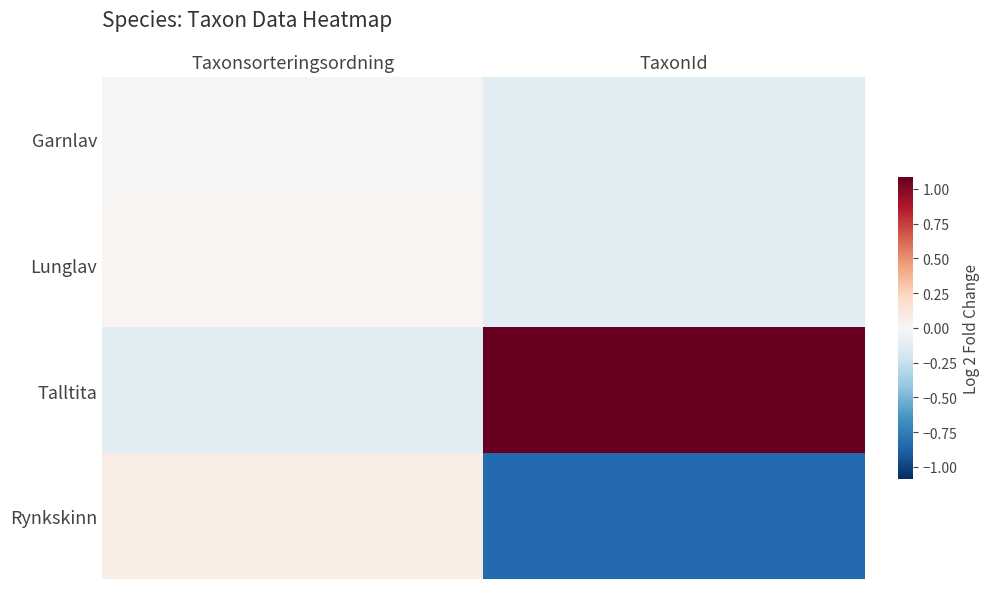

Which series changed the most between Taxonsorteringsordning and TaxonId?

Talltita